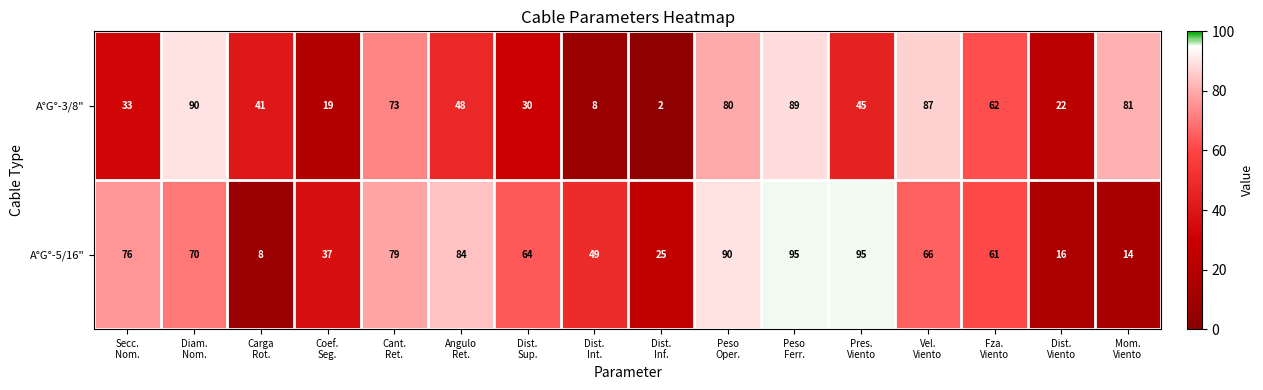

Where is A°G°-5/16" nearest to the value 51?

Dist. Int.